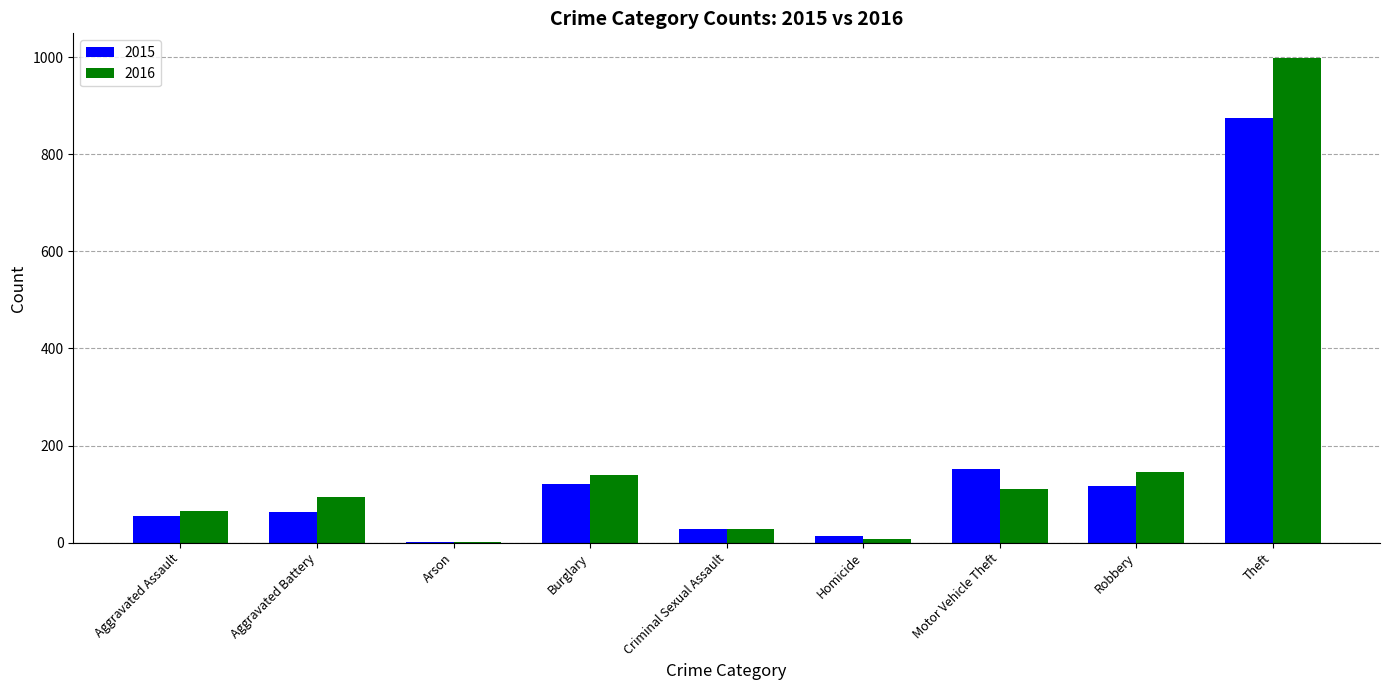

Which category has the highest value across all series?

Theft